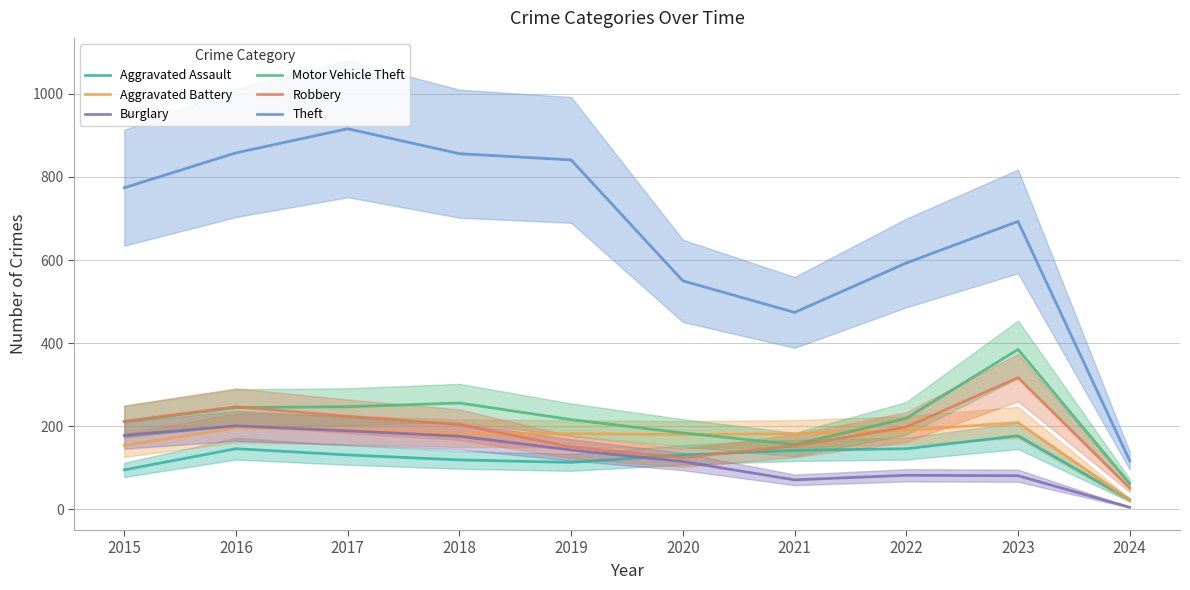

What is the value of the Burglary point at the 2nd from the left?

201